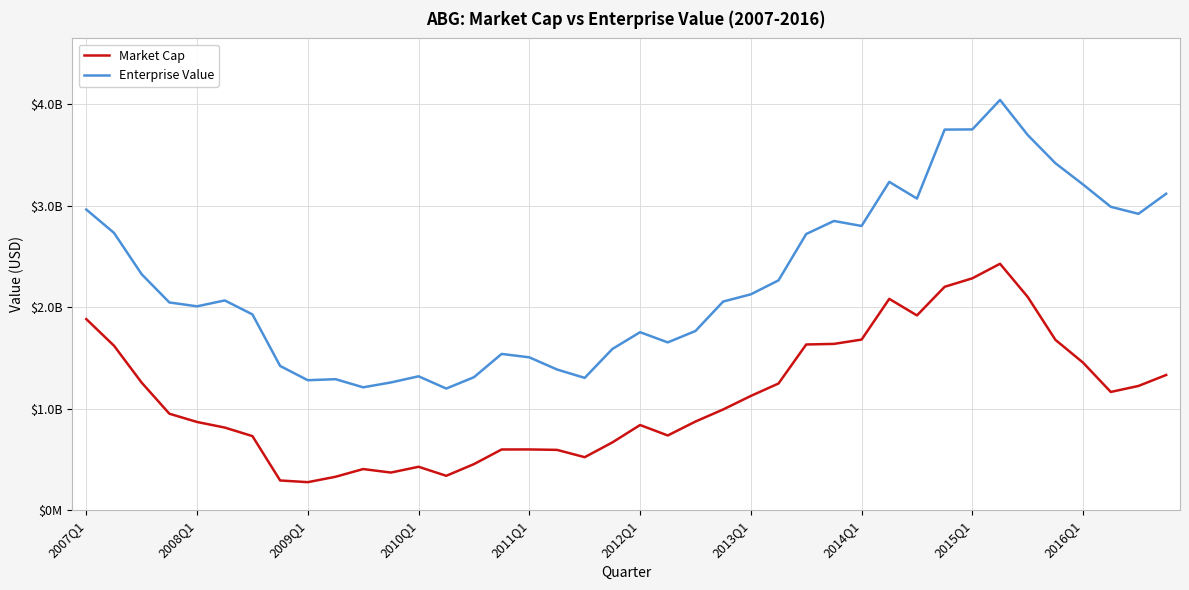

True or false: Enterprise Value and Market Cap cross at least once.

False